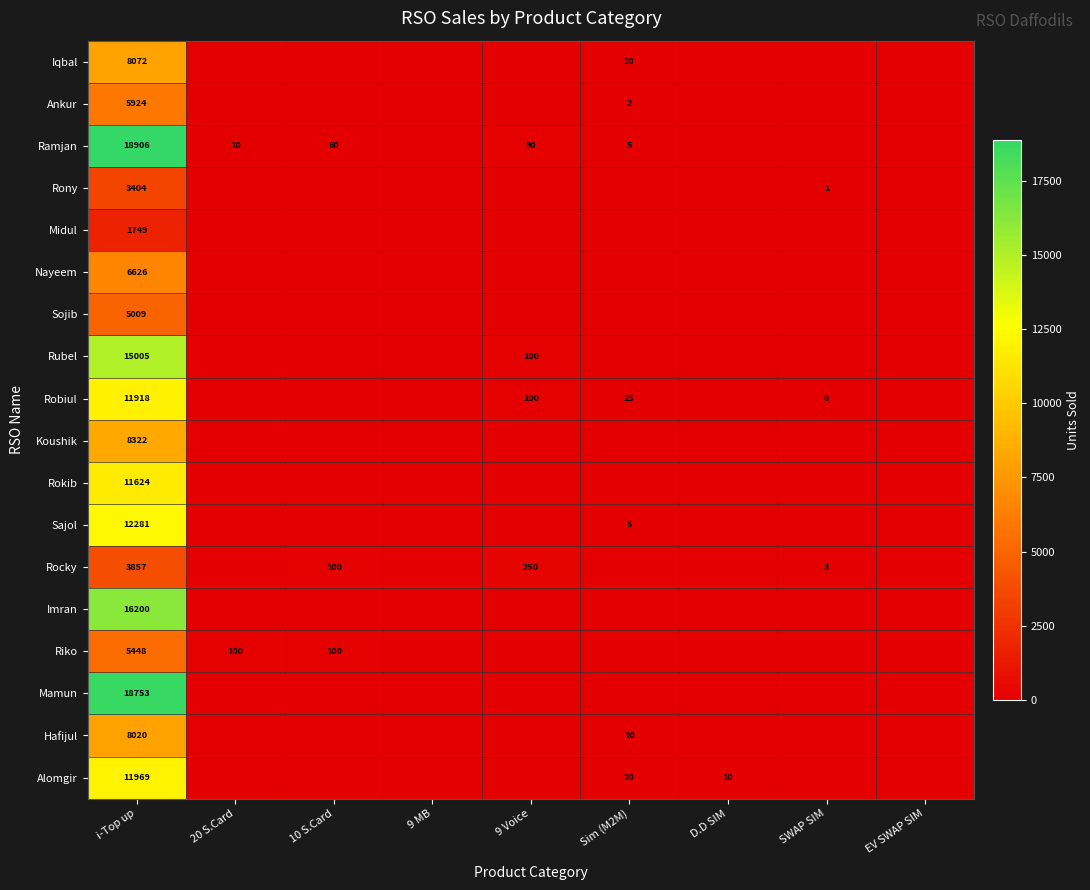

Is it true that Rony equals 3404 at i-Top up?

True